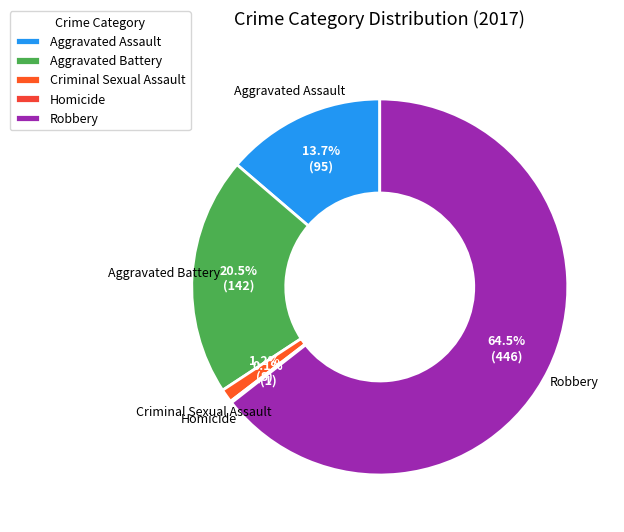

What percentage is NOT represented by Aggravated Battery?

79.5%